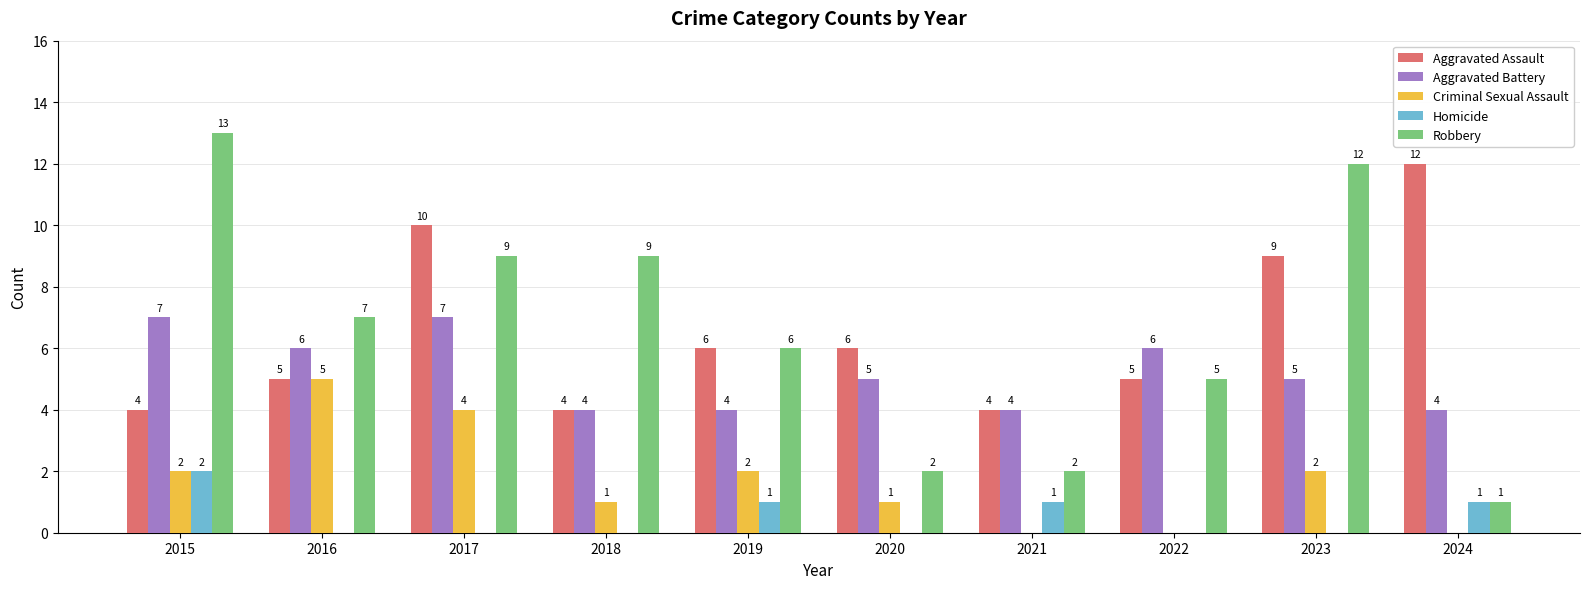

Count the Criminal Sexual Assault values in the range 0 to 2.

8